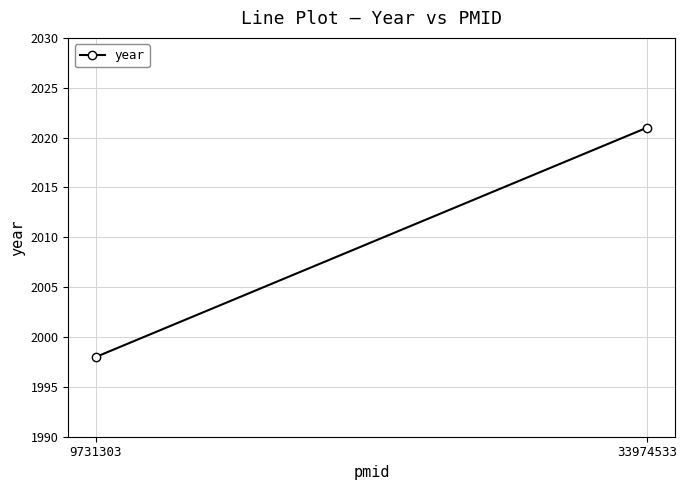

At which category does the chart reach its peak across all series?

33974533